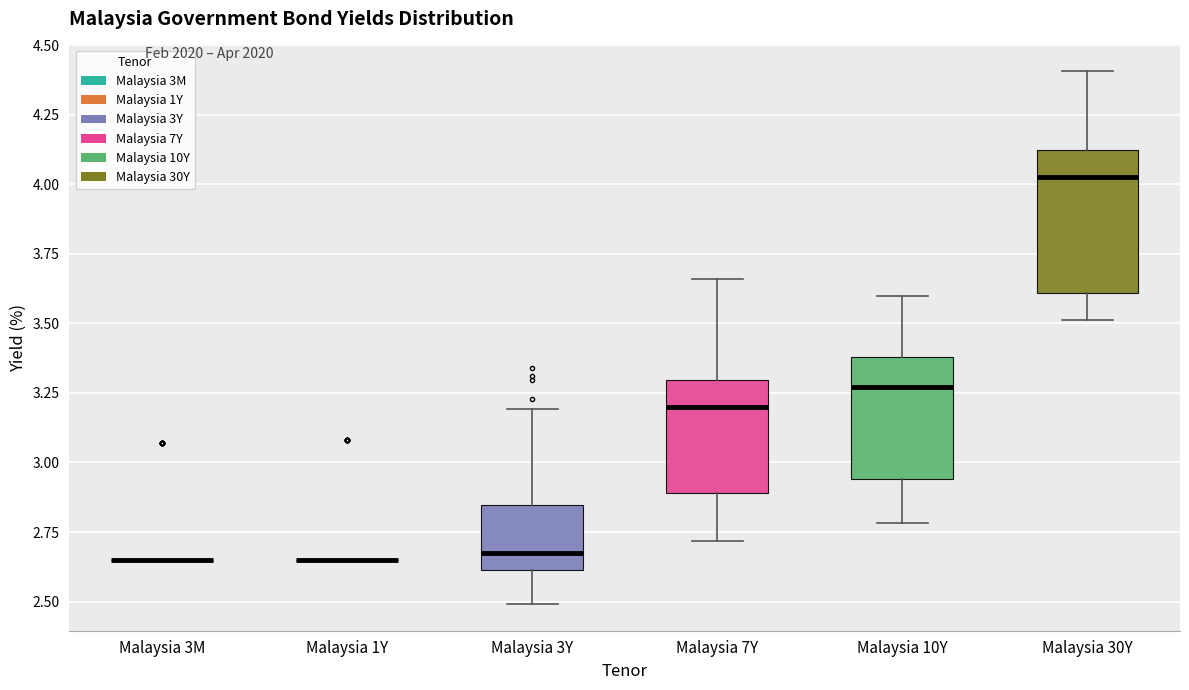

Reading left to right, transcribe this box plot: for each box, give where its median line is, the range the box spans, and where its two whiskers end, as read against the y-axis. The values are not printed on the chart, so give them approximately, as read against the axis.

Malaysia 3M: box collapsed to a line at 2.65, whiskers 2.65 to 2.65
Malaysia 1Y: box collapsed to a line at 2.65, whiskers 2.65 to 2.65
Malaysia 3Y: median 2.65, box 2.60 to 2.85, whiskers 2.50 to 3.20
Malaysia 7Y: median 3.20, box 2.90 to 3.30, whiskers 2.70 to 3.65
Malaysia 10Y: median 3.25, box 2.95 to 3.40, whiskers 2.80 to 3.60
Malaysia 30Y: median 4.00, box 3.60 to 4.10, whiskers 3.50 to 4.40